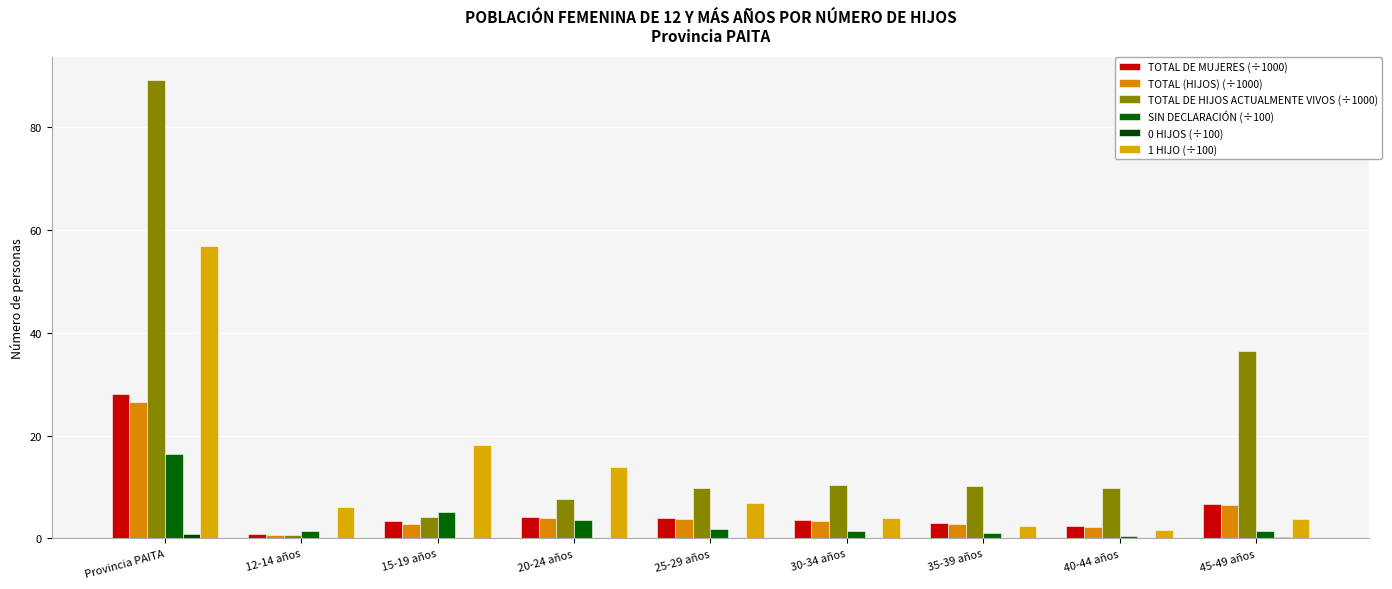

What is the greatest value displayed?

89.1